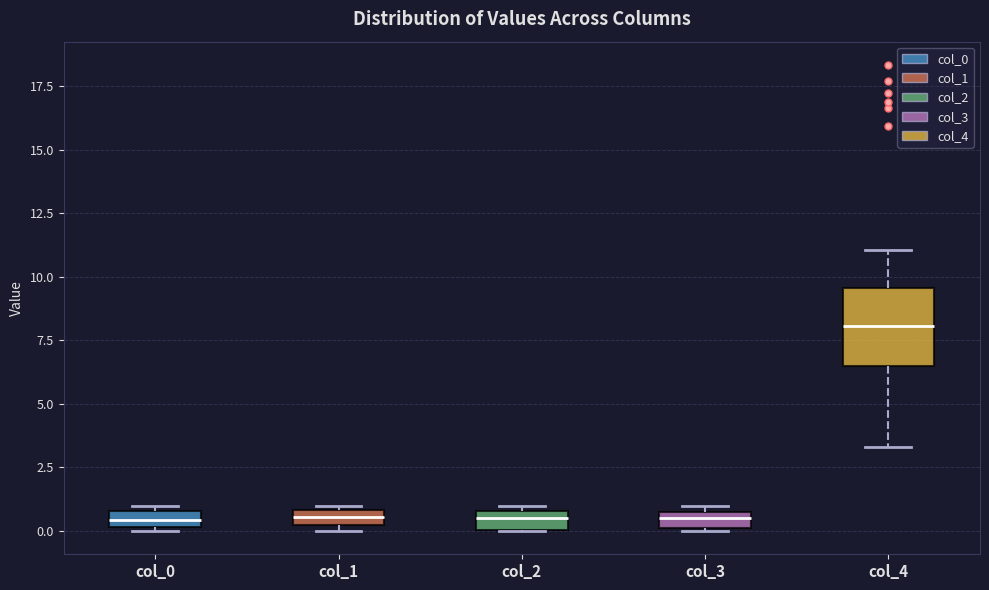

Where is the lower edge of the box for col_3 on the y-axis? The values are not printed on the chart, so give them approximately, as read against the axis.

0.0